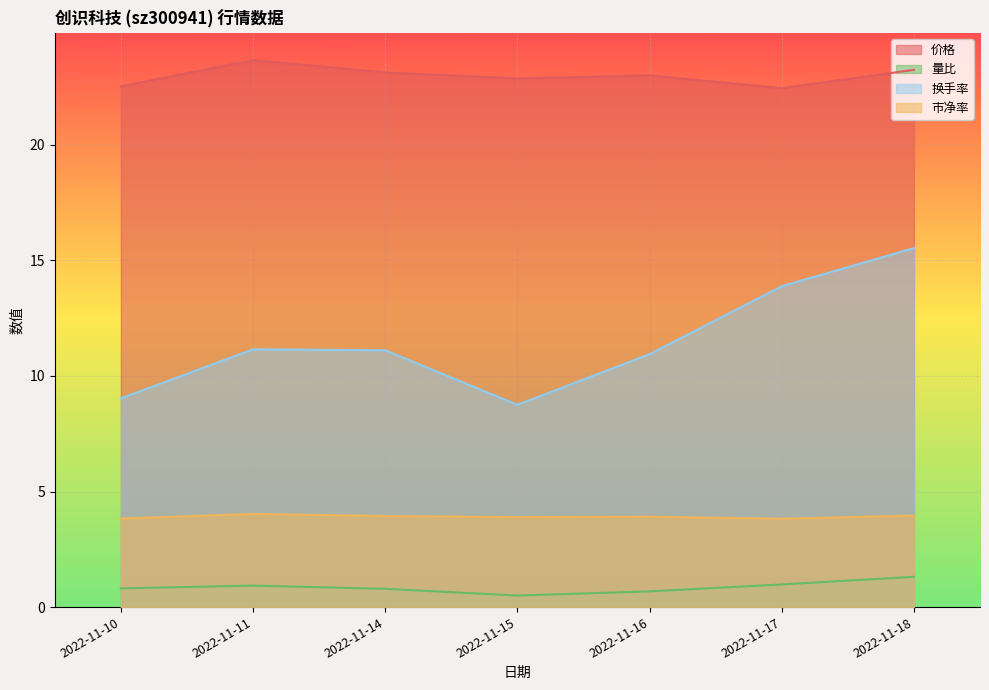

How many distinct data groups are displayed?

4